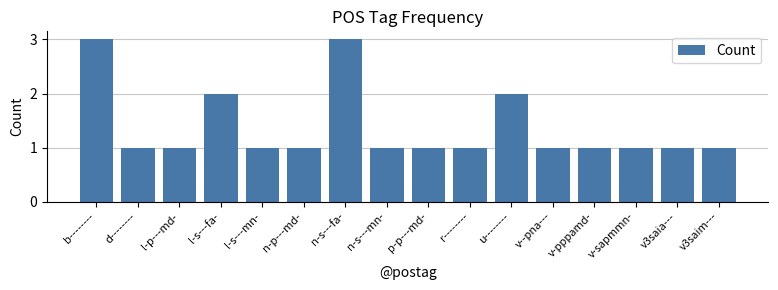

What is the average value?

1